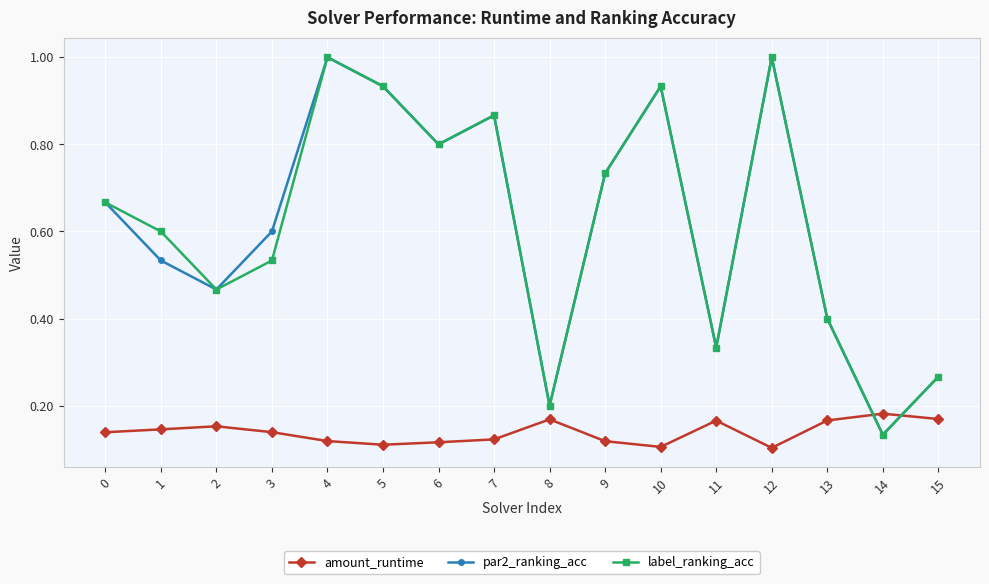

True or false: amount_runtime and par2_ranking_acc intersect in this chart.

True